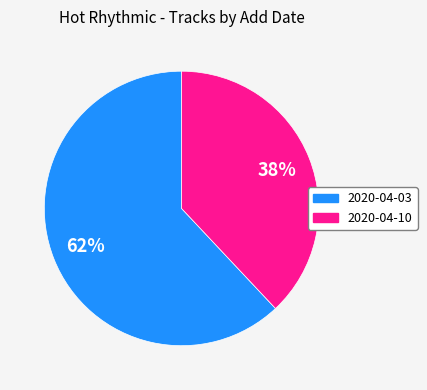

To the nearest percent, what is the combined percentage of 2020-04-10 and 2020-04-03?

100%